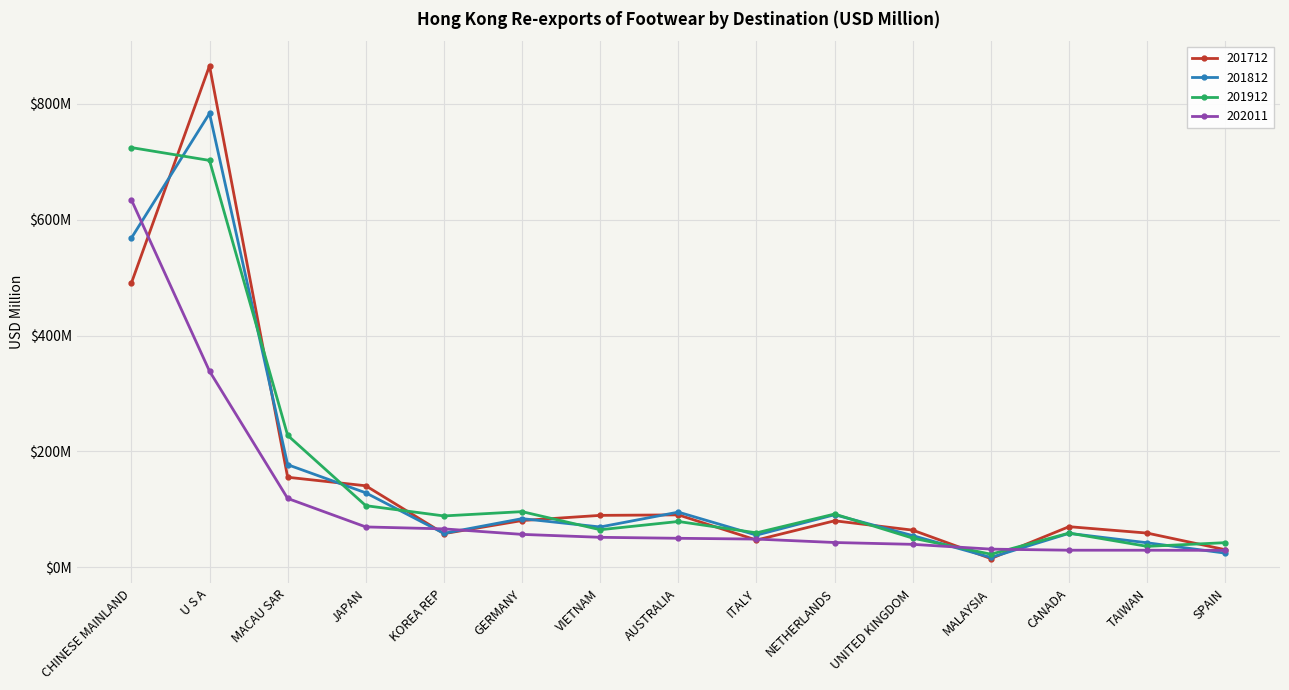

What is the sum of all 202011 values?

1637.9